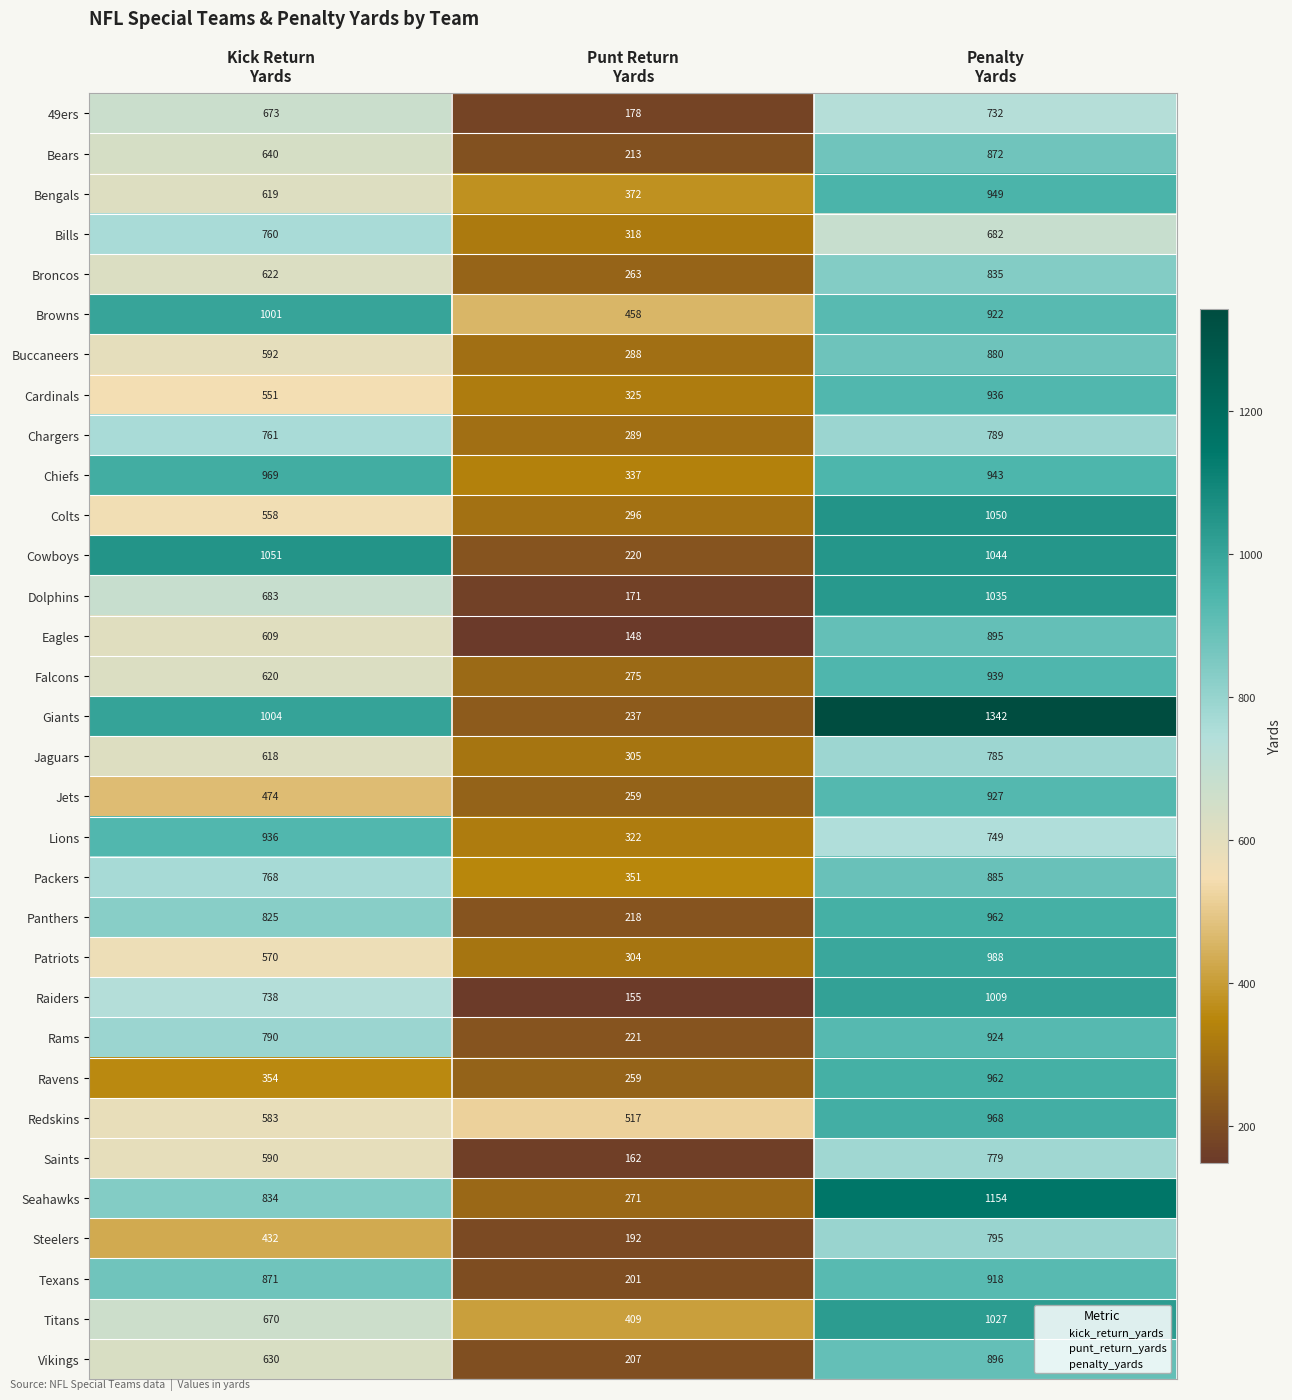

At how many categories does at least one series exceed 558?

2